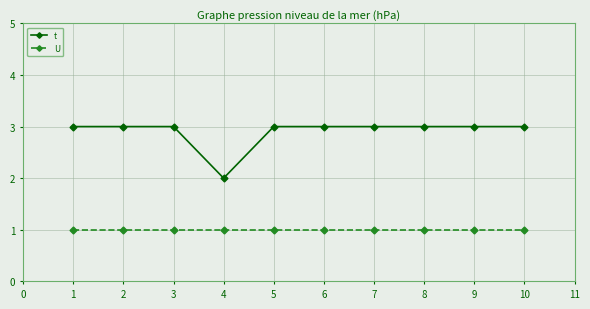

The value of t at 2 is 1. True or false?

False